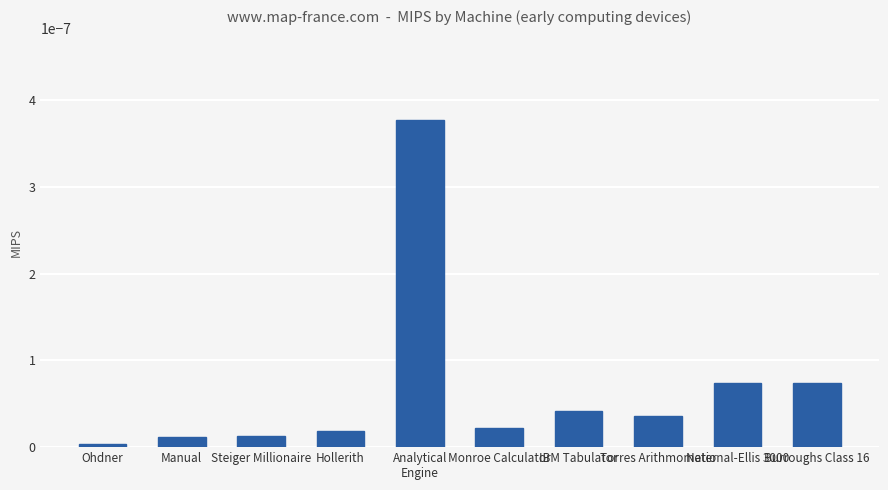

True or false: the data shows 0.0 at Burroughs Class 16.

True